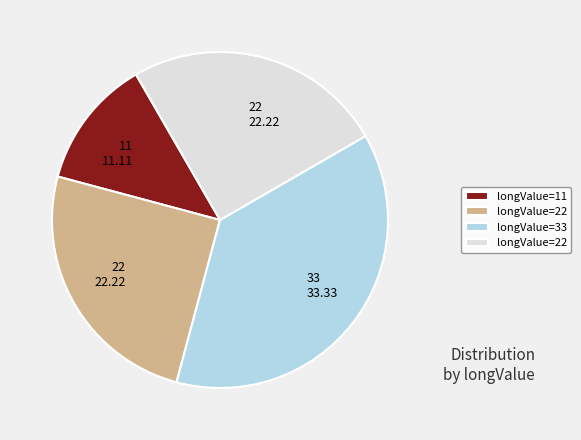

Does any single category account for the majority?

No